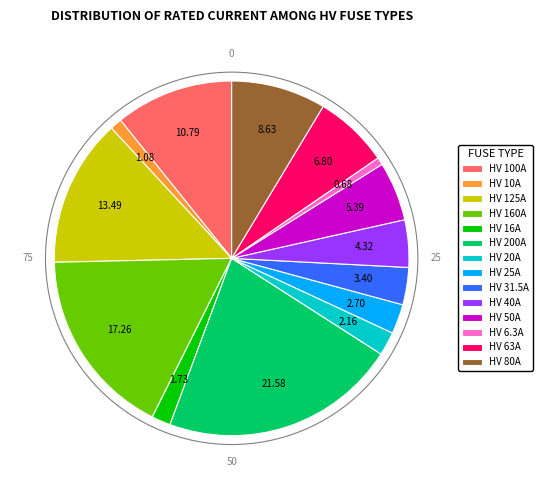

Approximately how many times larger is the value at HV 200A compared to HV 63A?

3.2